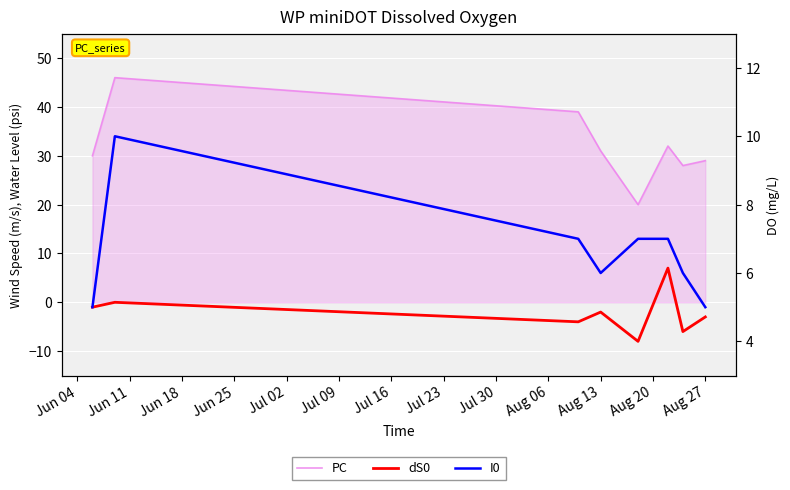

Reading left to right, list all the values displayed in this chart.

PC: 30	46	39	31	20	32	28	29
dS0: -1	0	-4	-2	-8	7	-6	-3
I0: 5	10	7	6	7	7	6	5